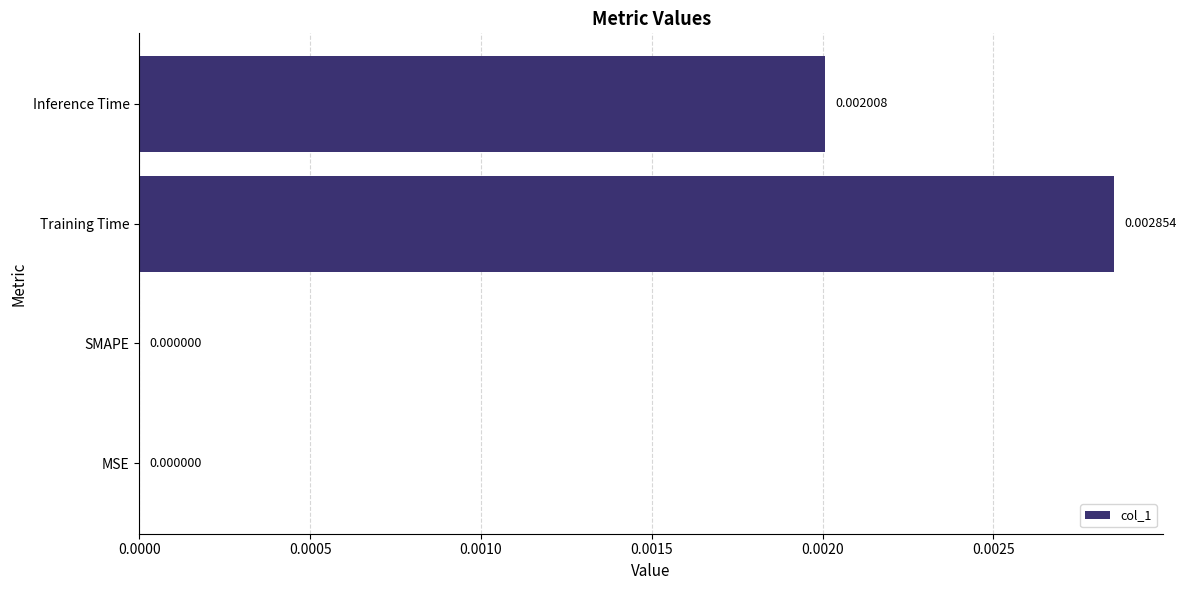

Which has a higher value, MSE or Inference Time?

Inference Time